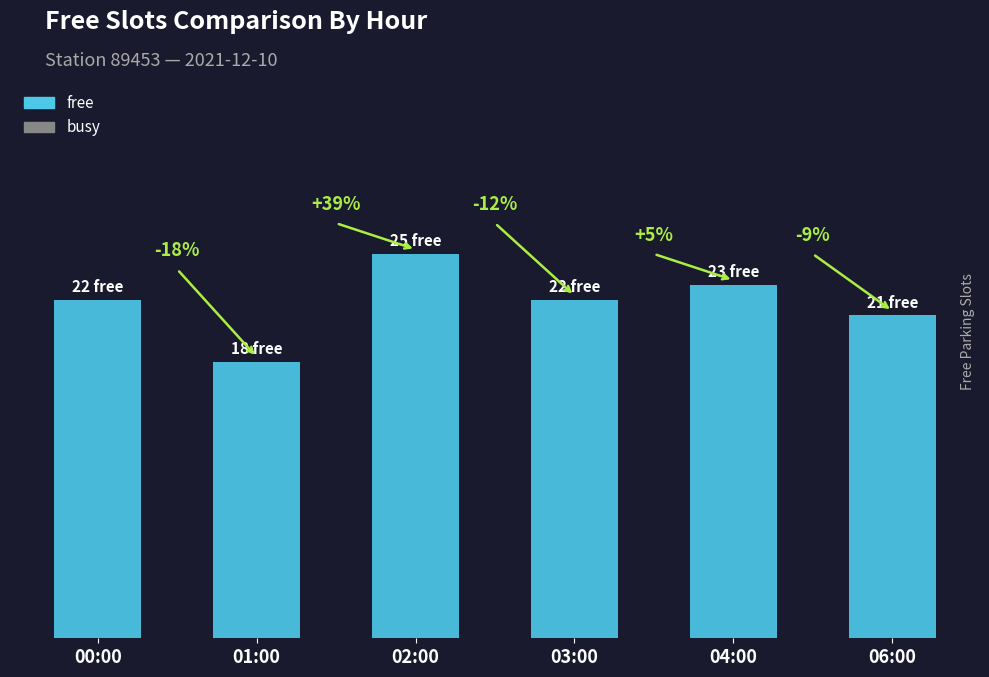

Are the bars horizontal?

No